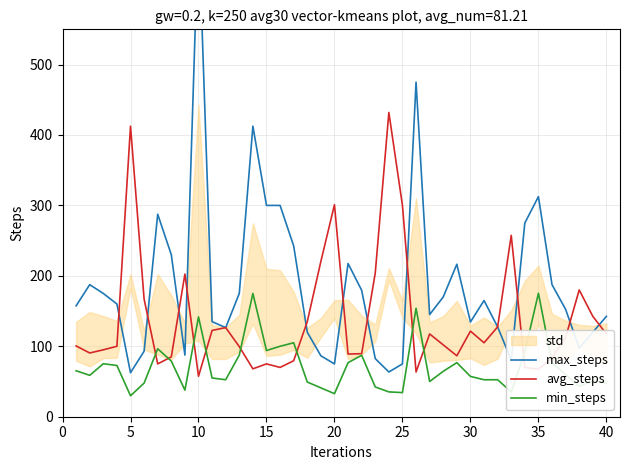

What is the sum of all max_steps values?

7533.0